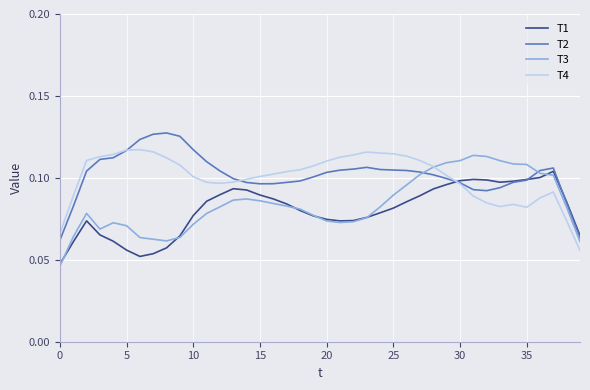

Which series has the largest total across all categories?

T2